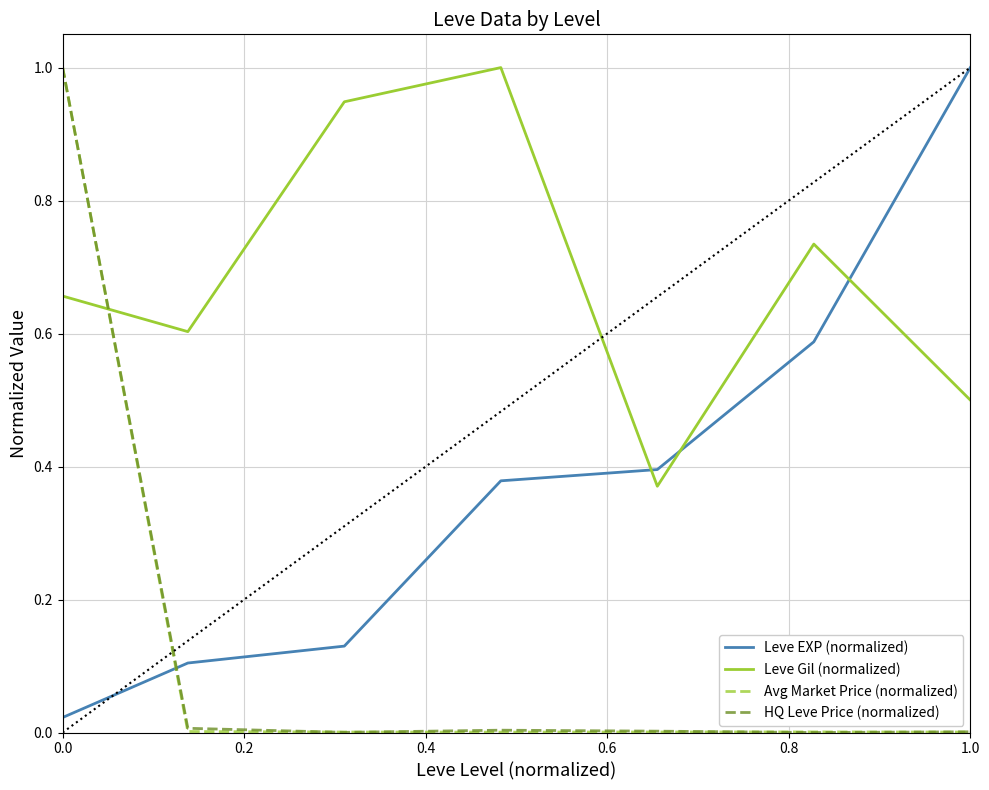

How many intersections are there between Leve Gil (normalized) and Leve EXP (normalized)?

3